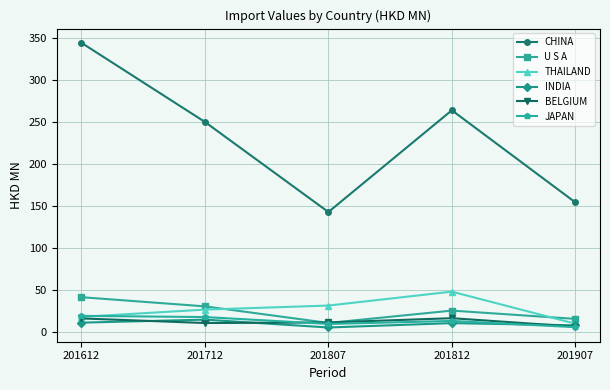

How many interior local valleys does the JAPAN series have?

1